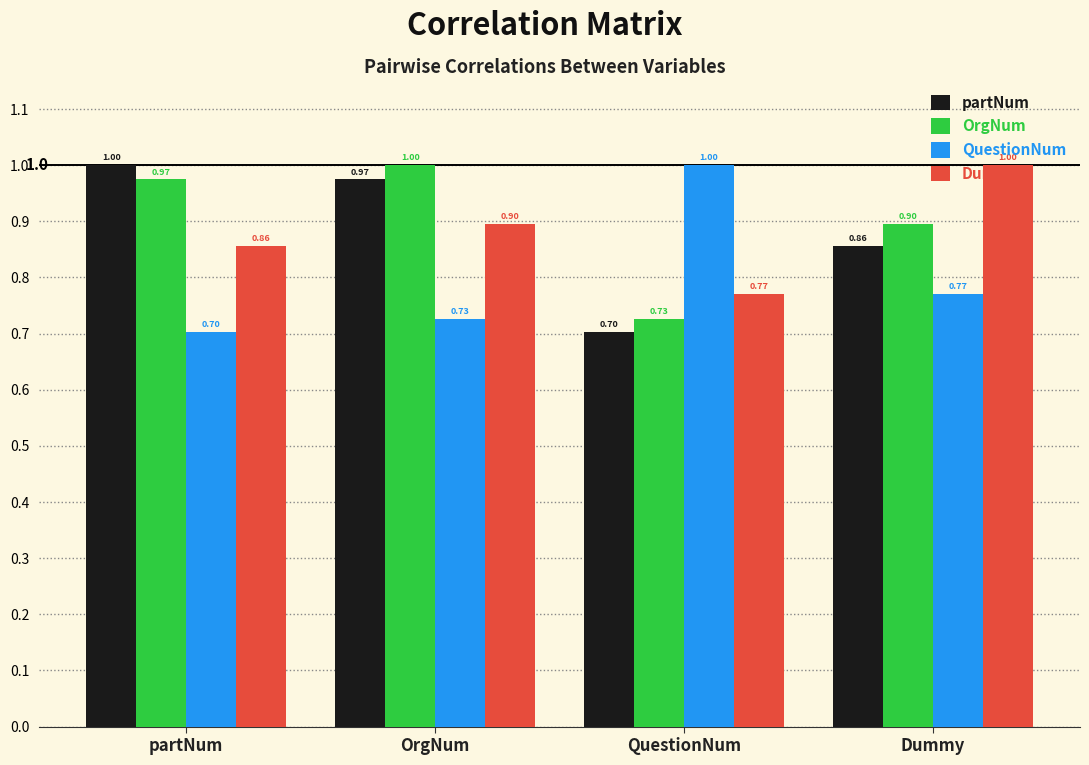

Which series has the largest total across all categories?

OrgNum